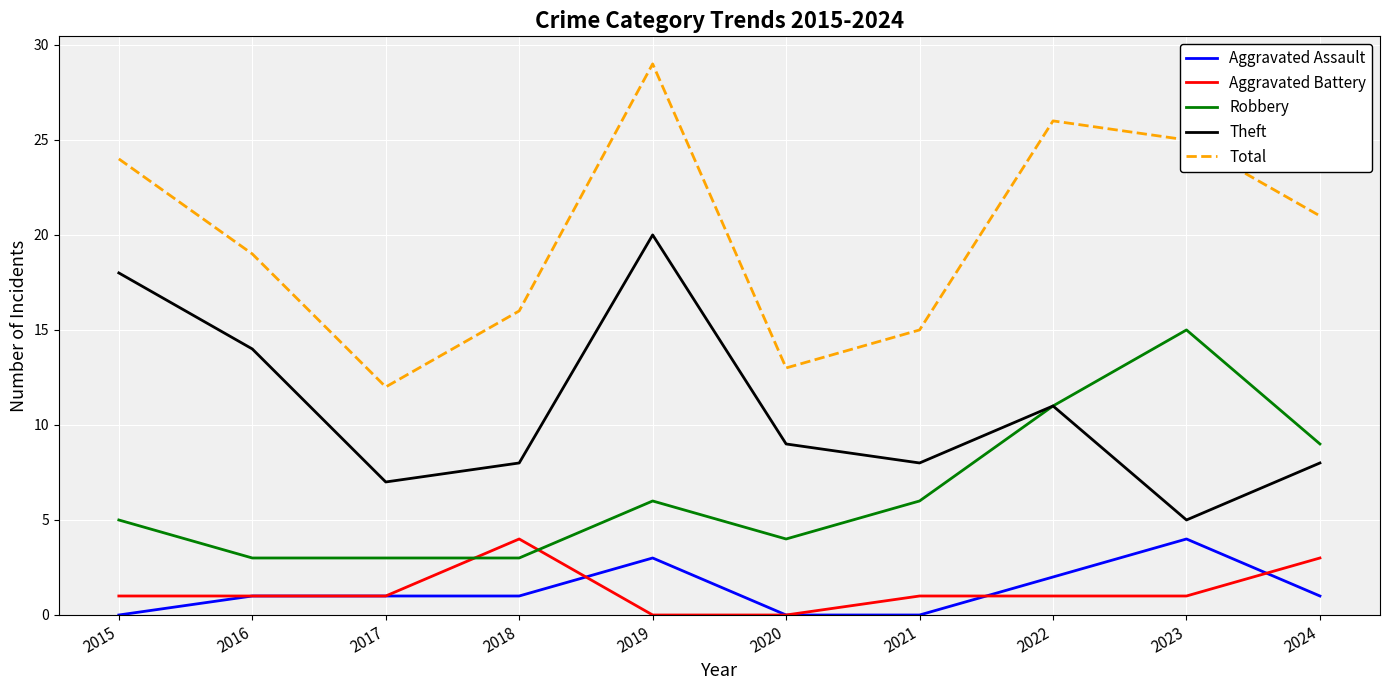

What is the spread (max minus min) of values at 2022?

25